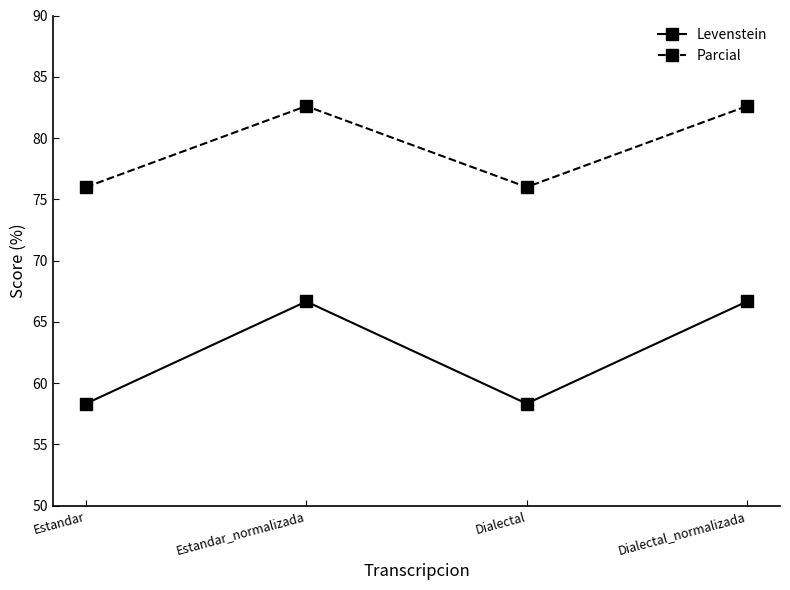

How many lines are shown in the chart?

2